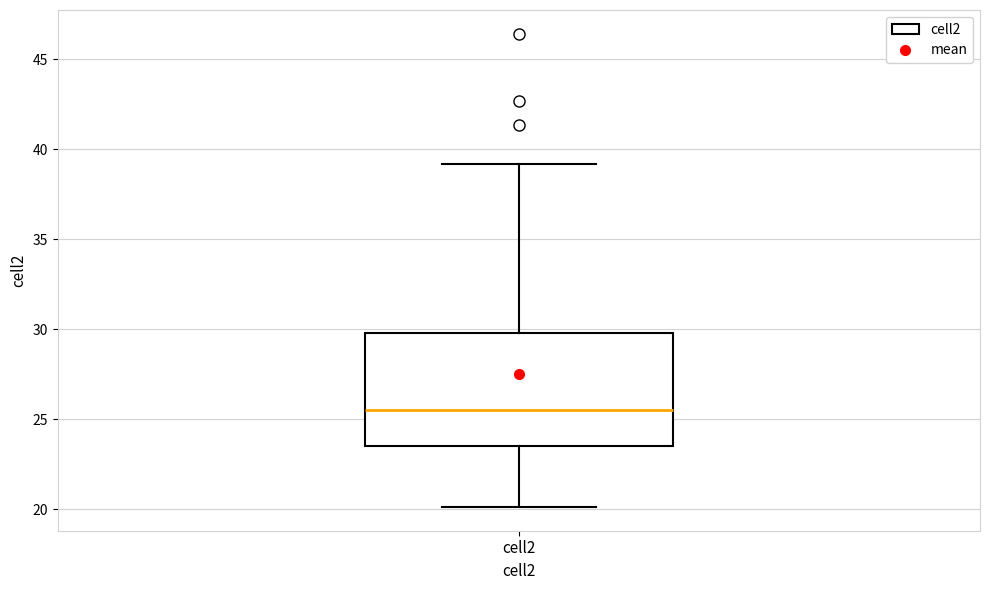

Where is the upper edge of the box for cell2 on the y-axis? The values are not printed on the chart, so give them approximately, as read against the axis.

30.0